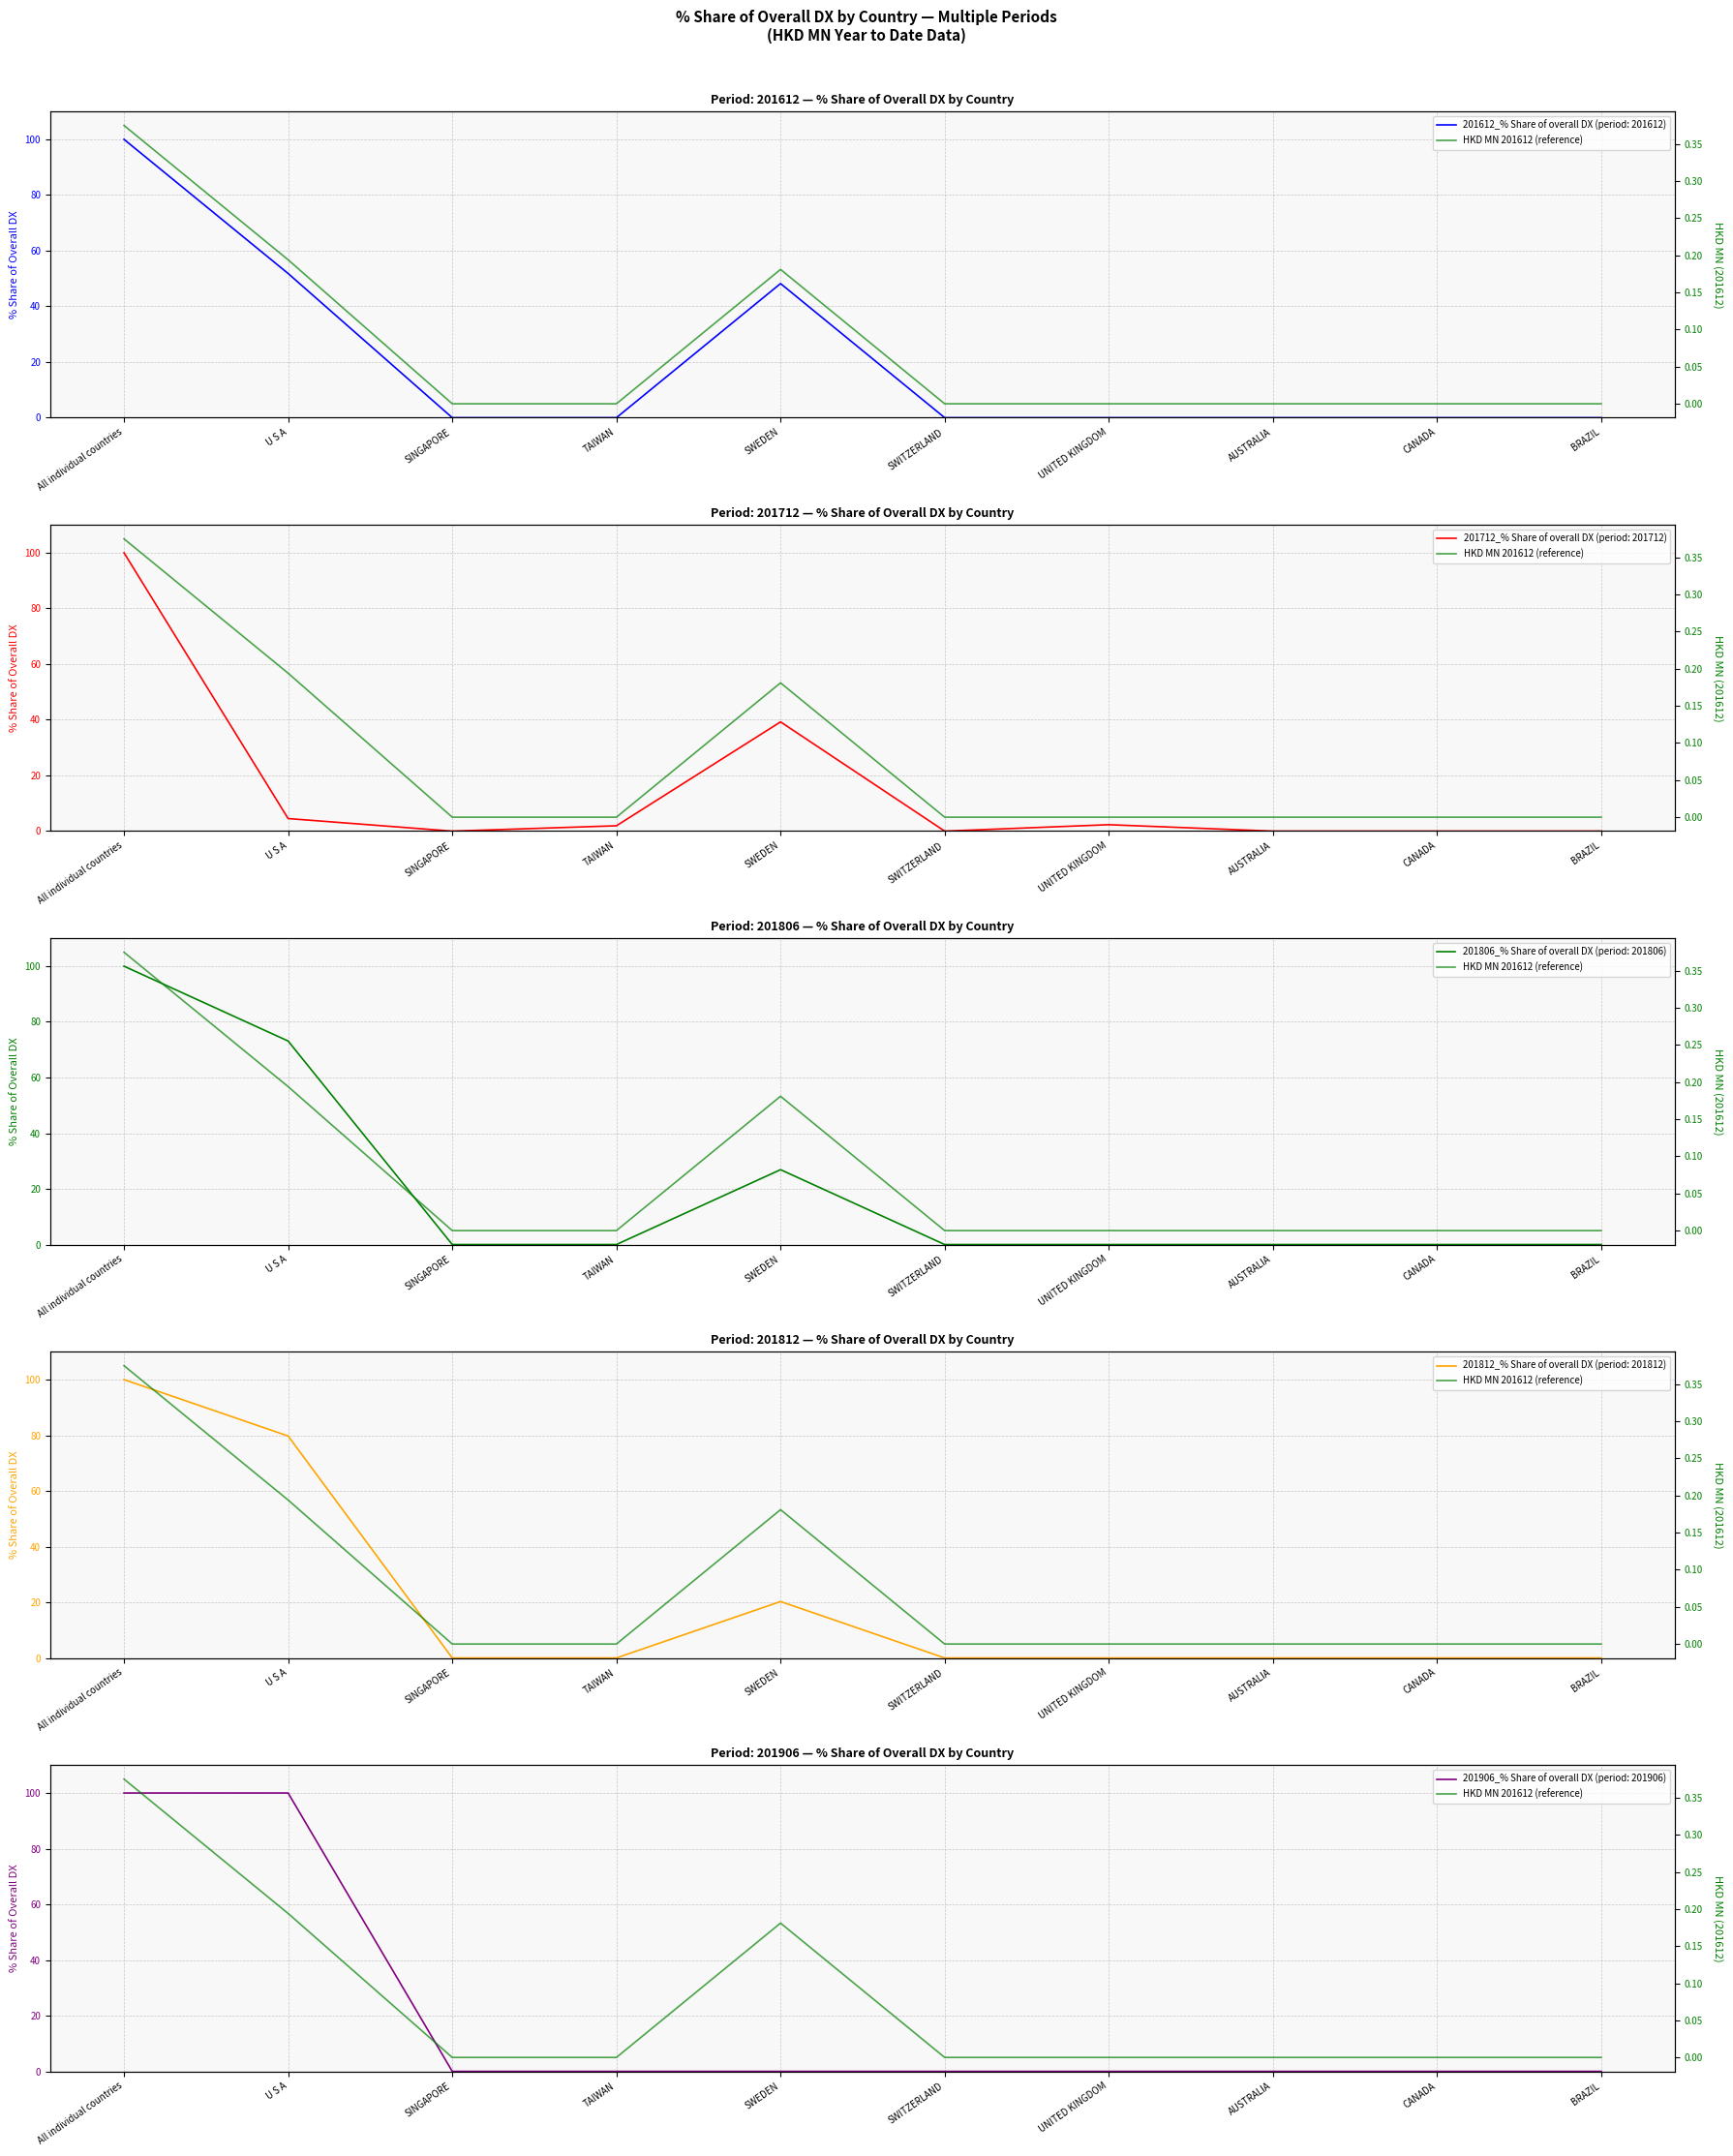

The chart shows a value of 0.4 at All individual countries. True or false?

True